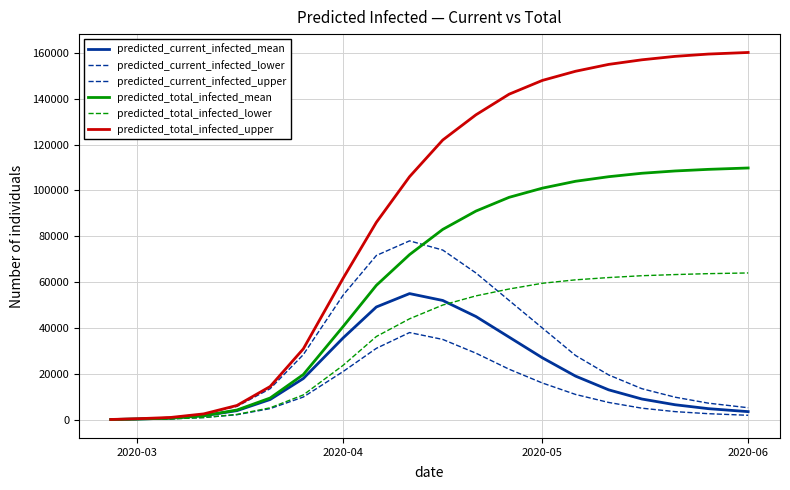

In predicted_current_infected_mean, how many points are higher than both neighbors (excluding endpoints)?

1